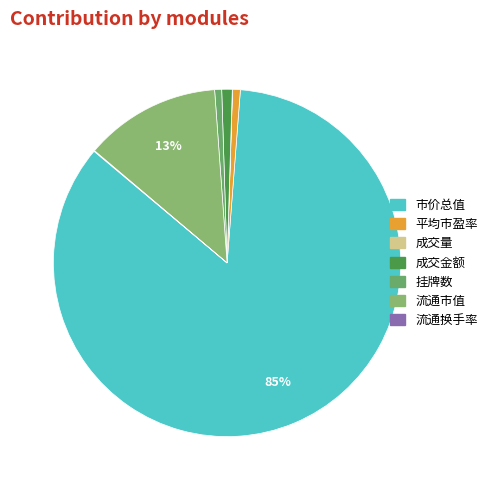

To the nearest percent, what is the combined percentage of 成交金额 and 成交量?

1%